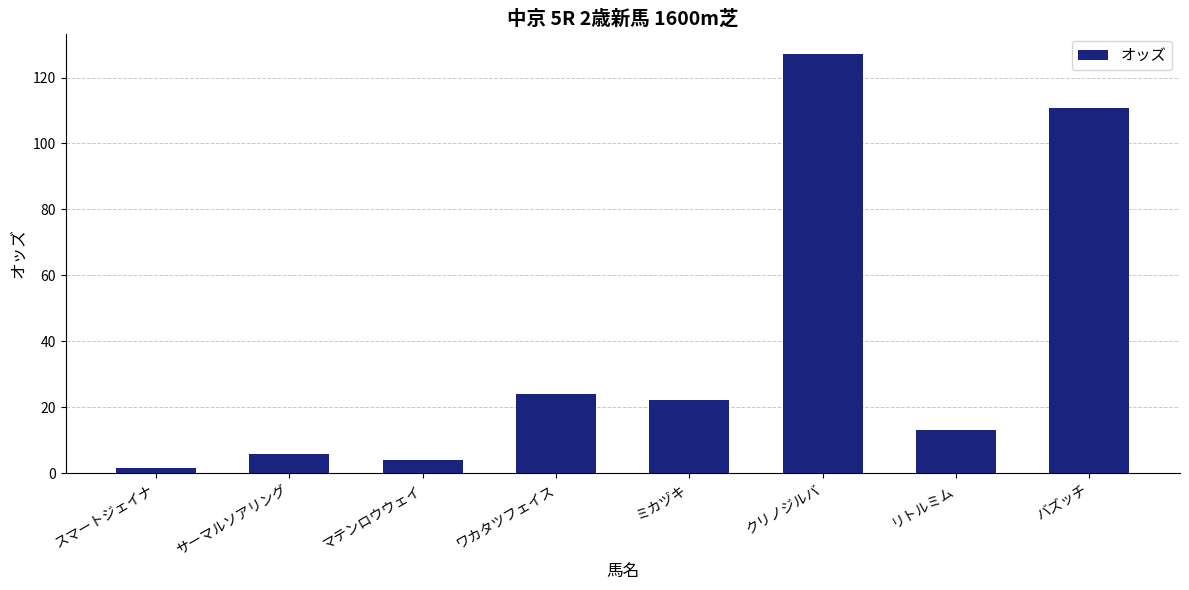

Which category has the lowest value across all series?

スマートジェイナ